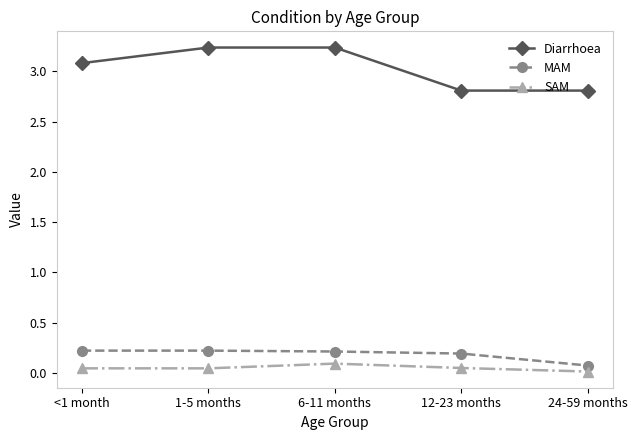

What is the sum of all Diarrhoea values?

15.2